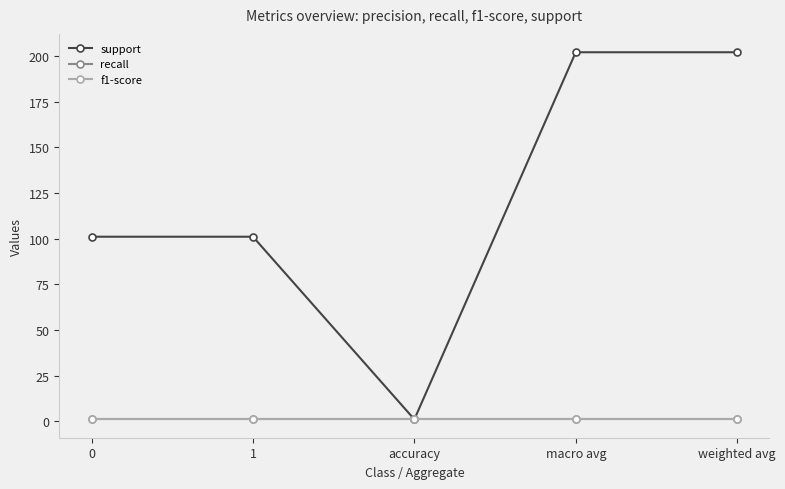

True or false: recall has more than 2 points higher than both neighbors.

False